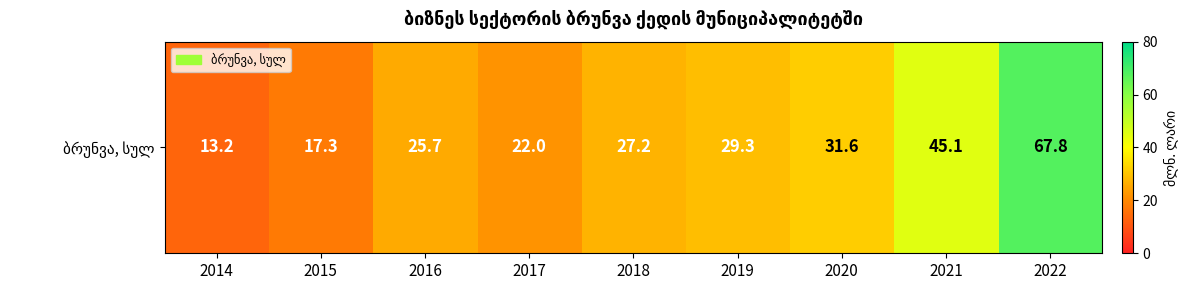

What is the average value?

31.0